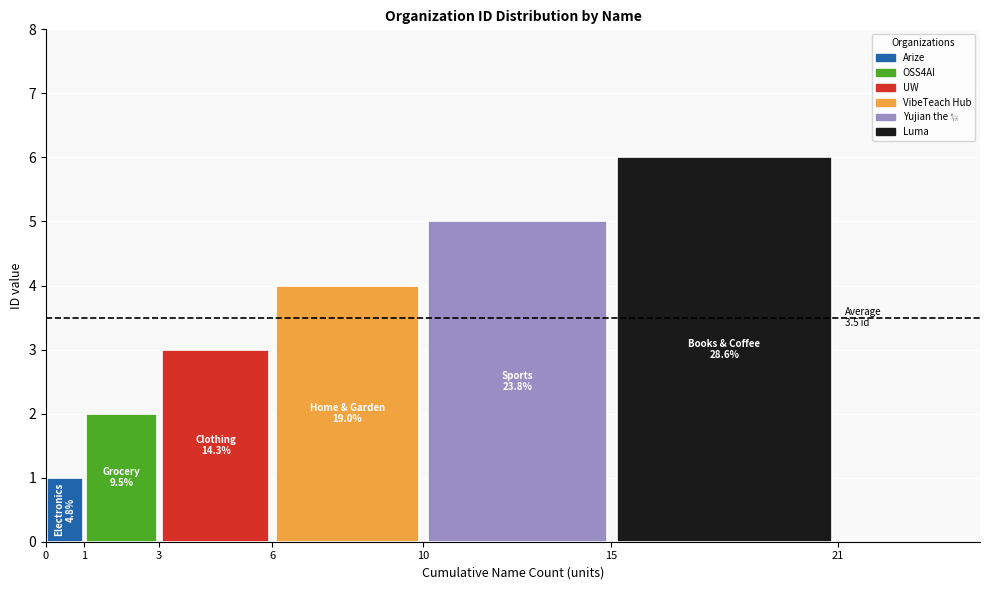

What is the greatest value displayed?

6